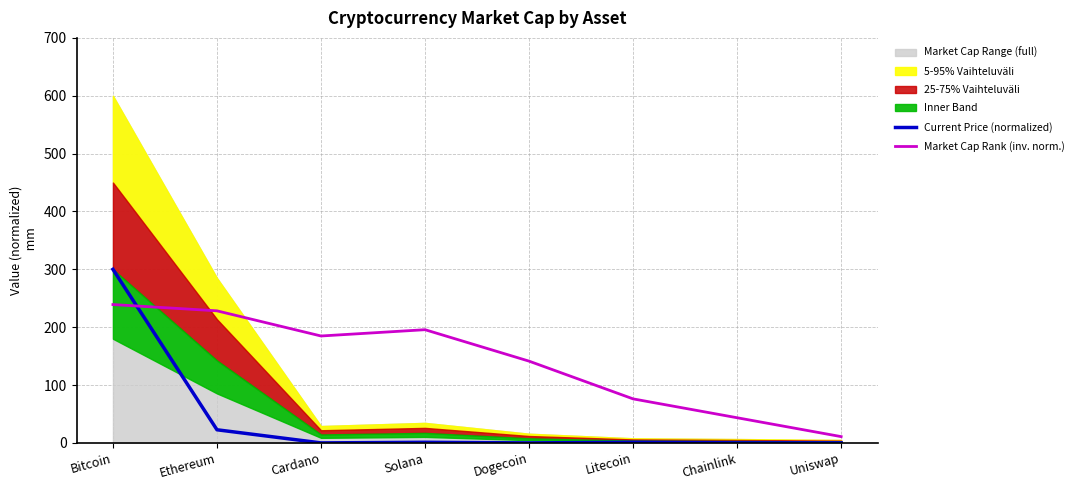

Which series has the largest total across all categories?

Market Cap Rank (inv. norm.)